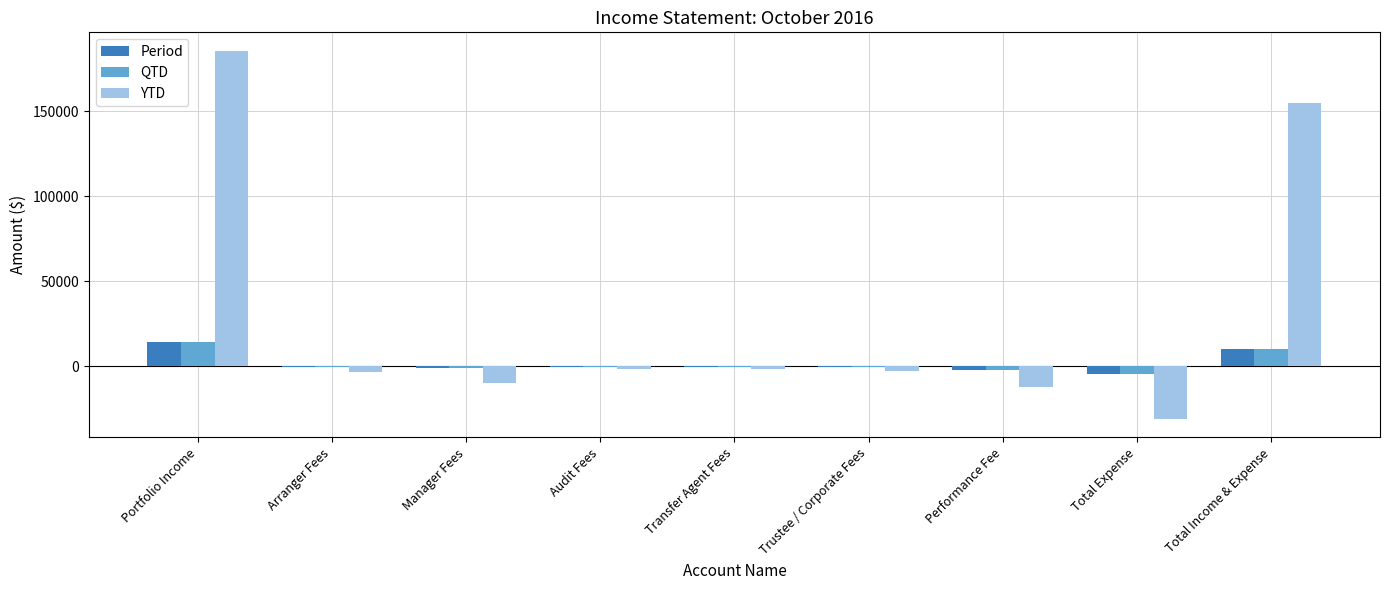

True or false: Period has a value of 3142.5 at Portfolio Income.

False